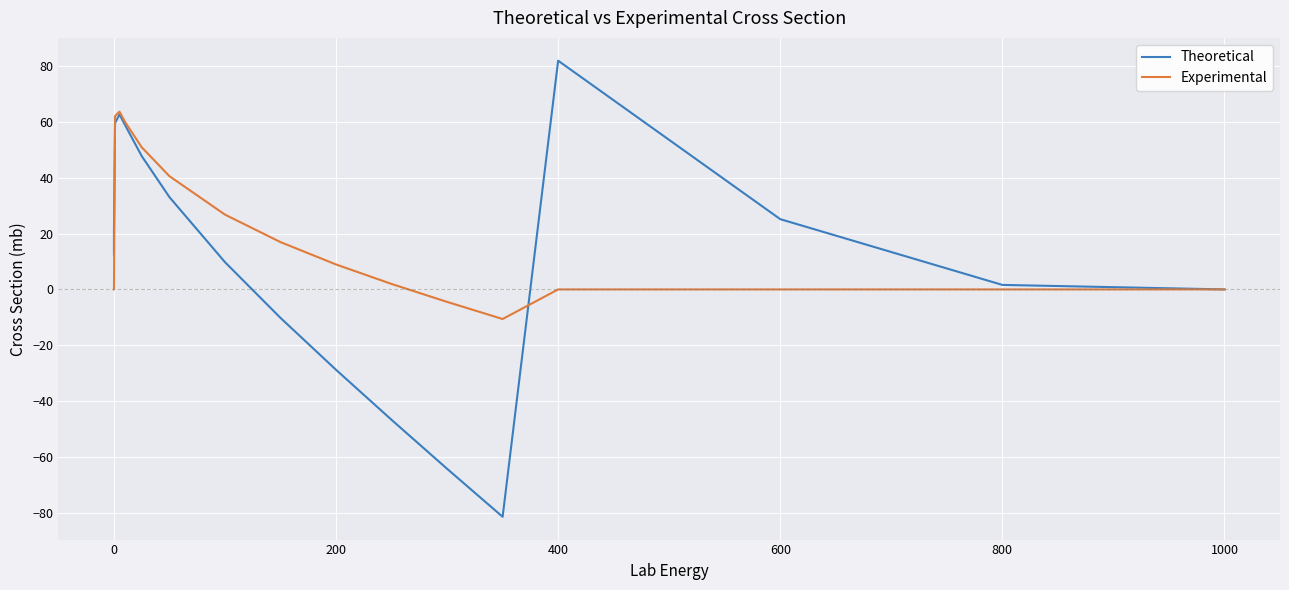

What is the minimum value shown in the chart?

-81.4